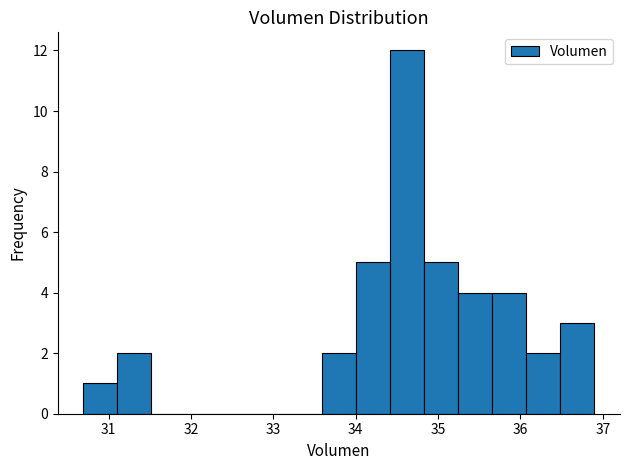

How tall is the bar that spans 33.6 to 34.0 on the x-axis? Neither the bar edges nor the heights are printed on the chart, so give them approximately, as read against the axes.

2